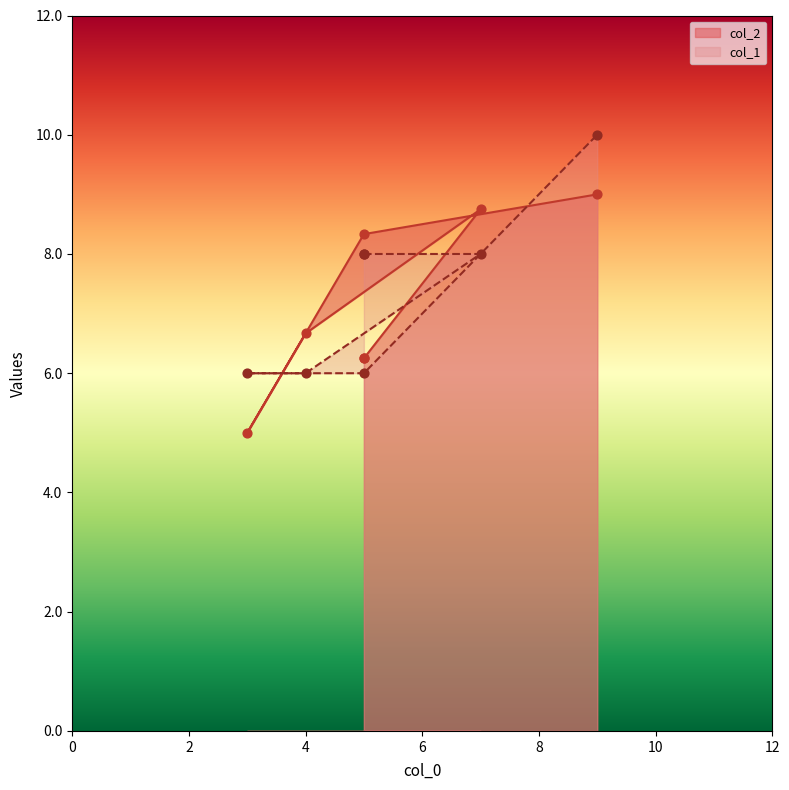

At which category is the sum across all series the highest?

9